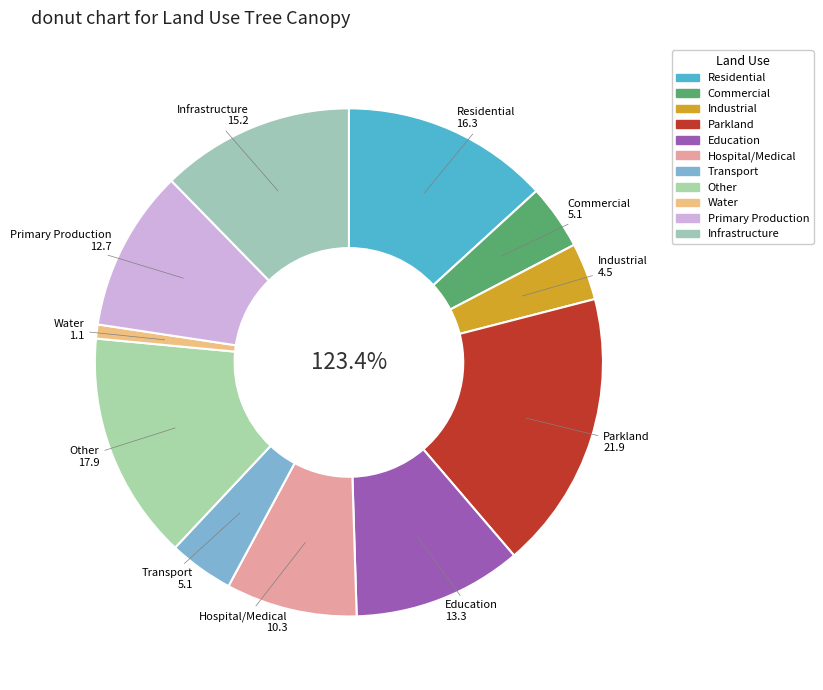

True or false: Residential accounts for 13% of the total.

True